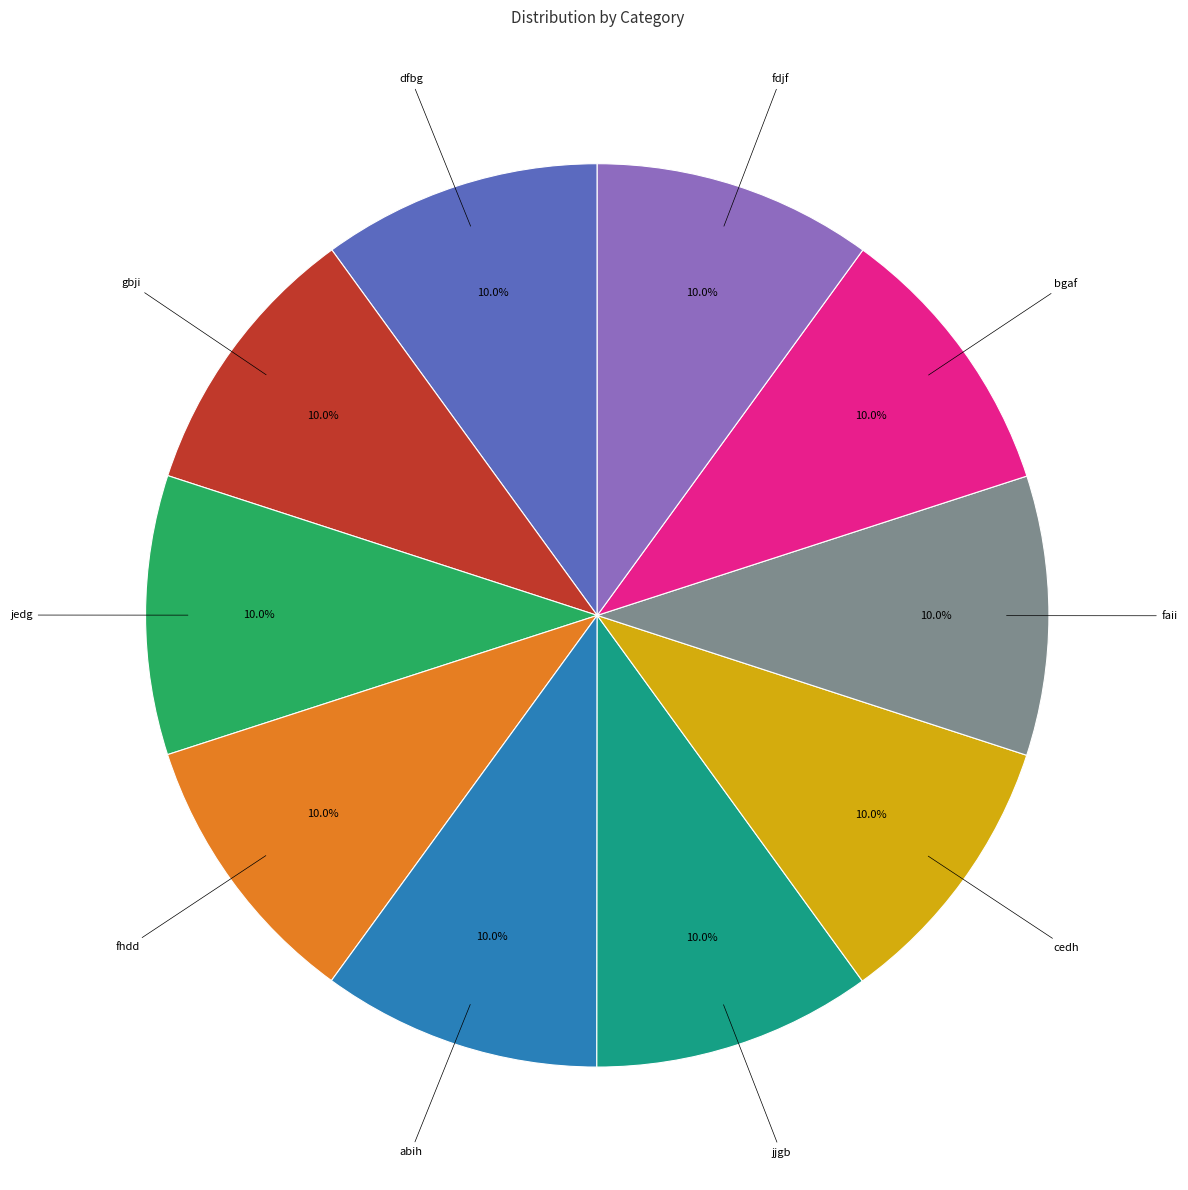

How many segments does this pie chart have?

10